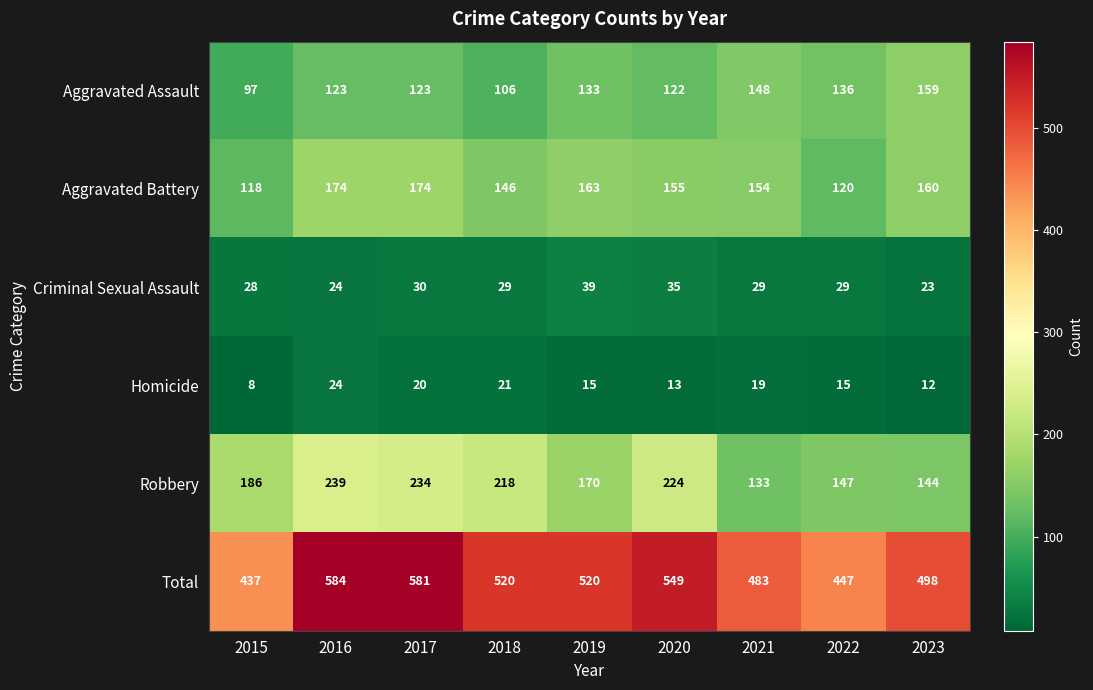

Which series has the largest total across all categories?

Total